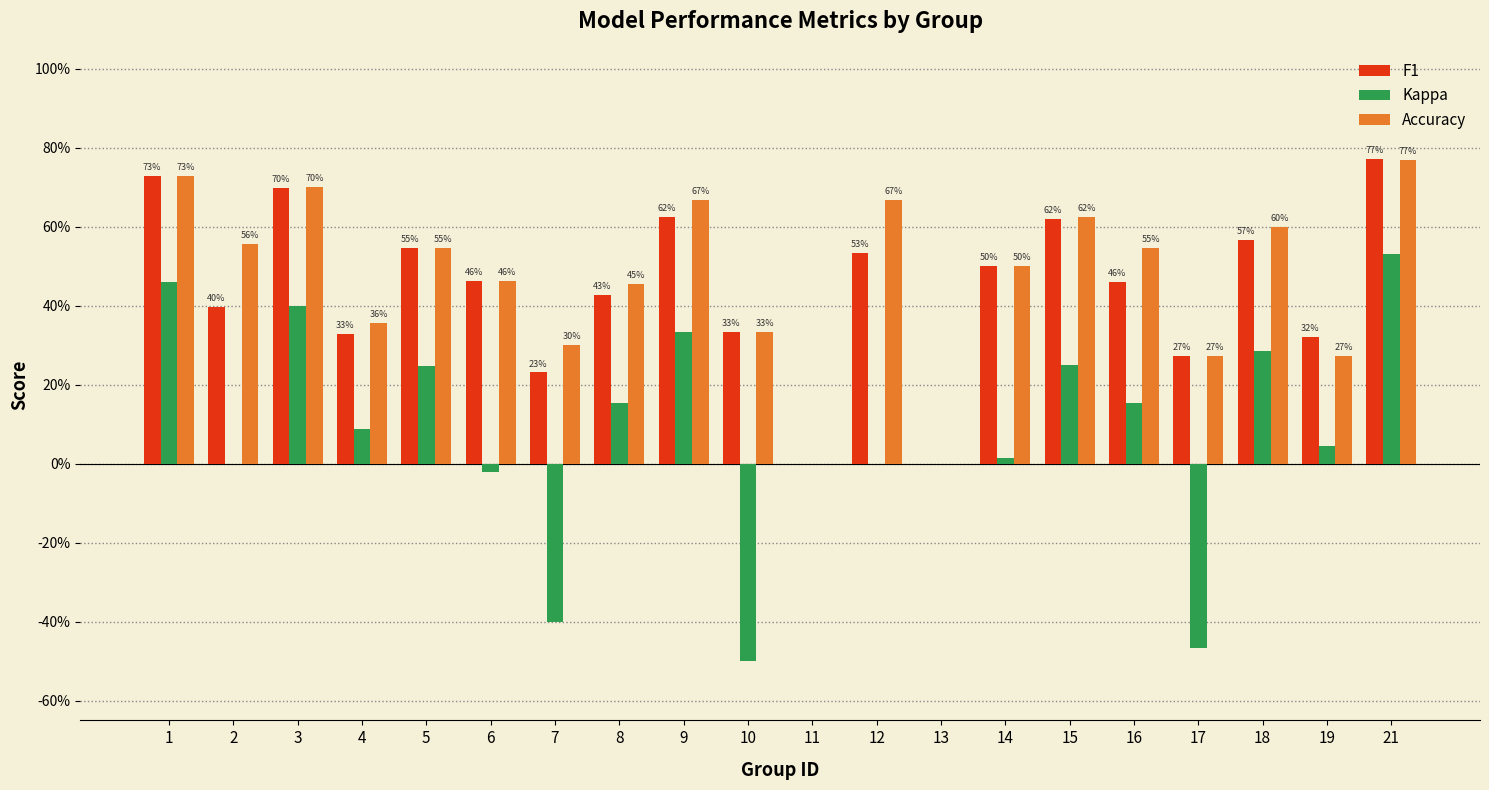

Are the bars grouped side by side (vs. stacked)?

Yes